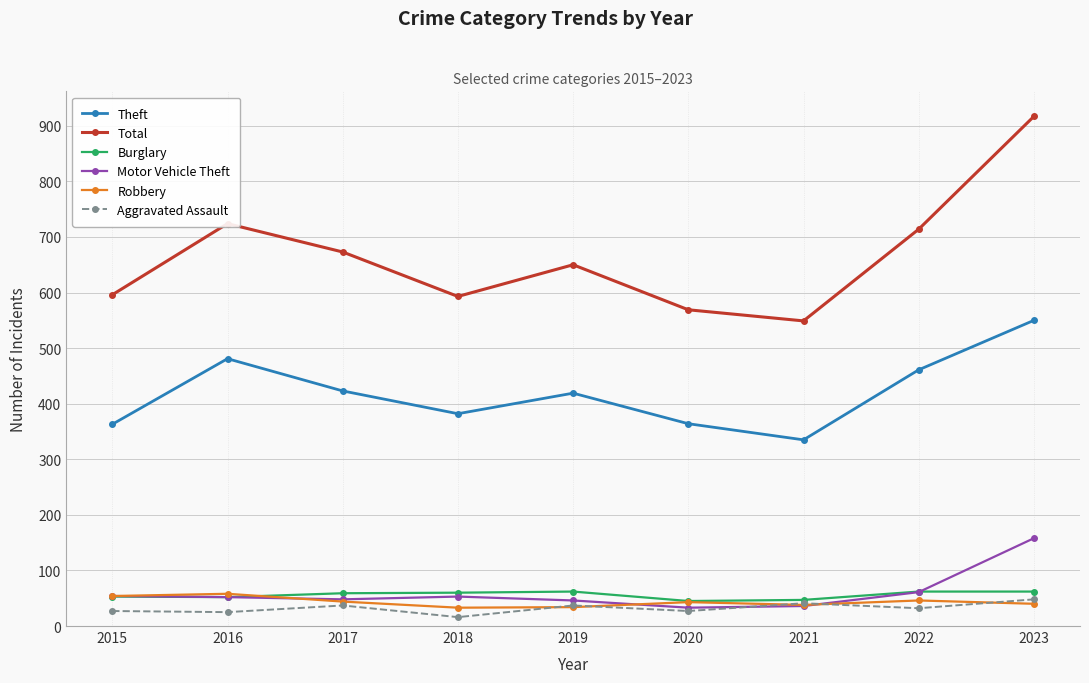

Does the chart have visible grid lines?

Yes